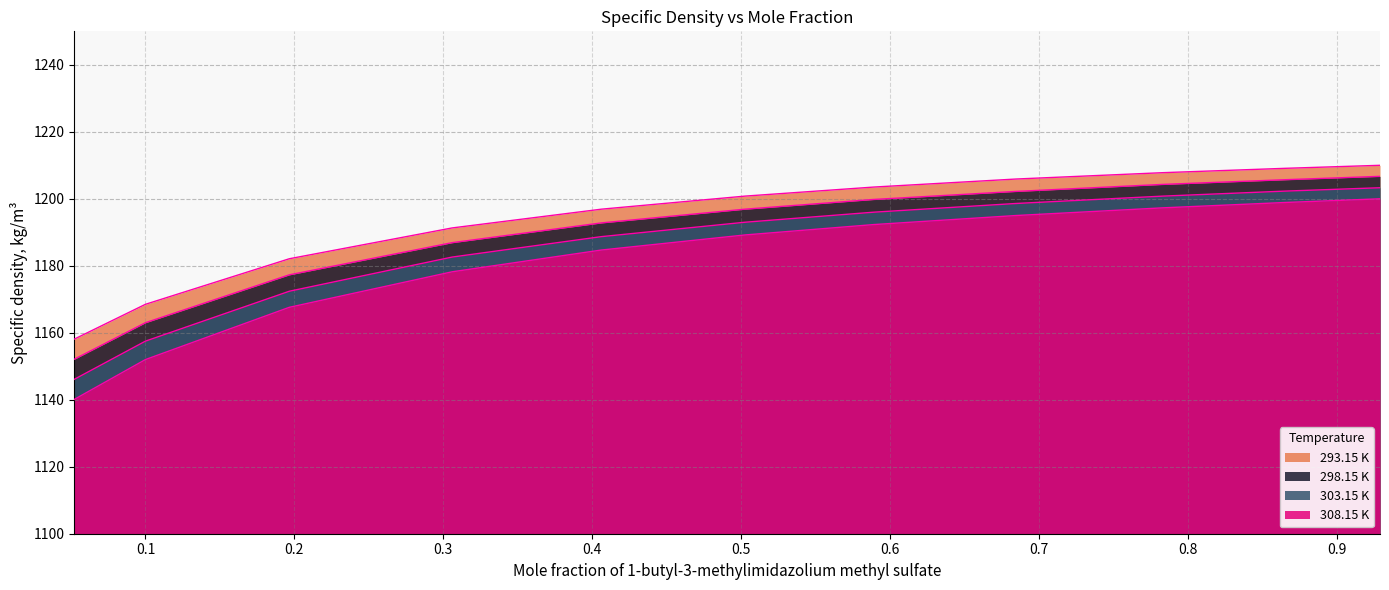

True or false: 293.15 K and 308.15 K cross at least once.

False